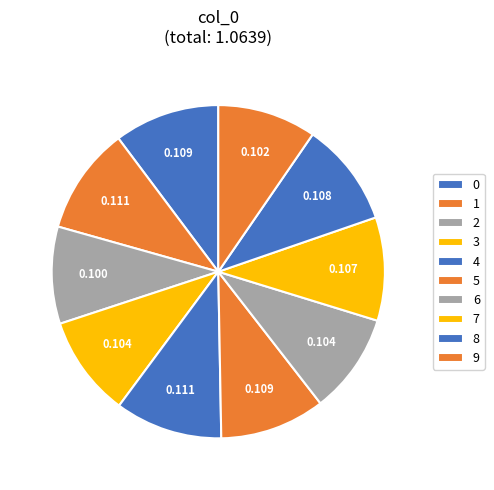

Does 1 represent more than half of the total?

No